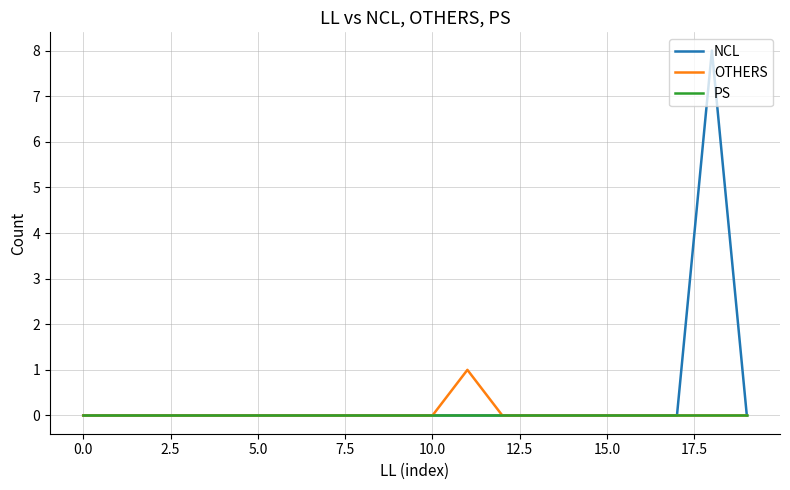

What is the maximum value shown in the chart?

8